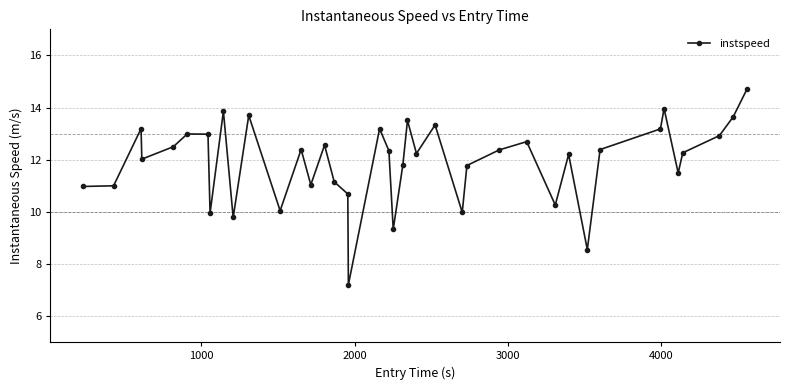

True or false: there are more than 1 points higher than both neighbors.

True